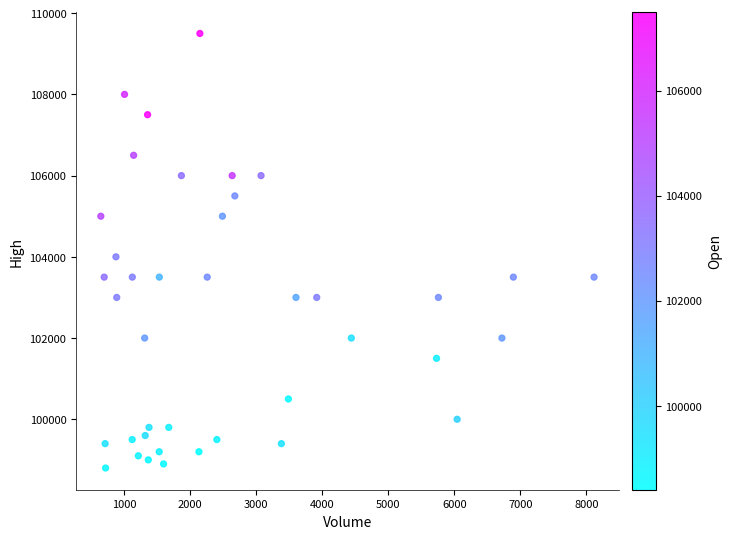

What is the range of Y values (max minus min)?

10700